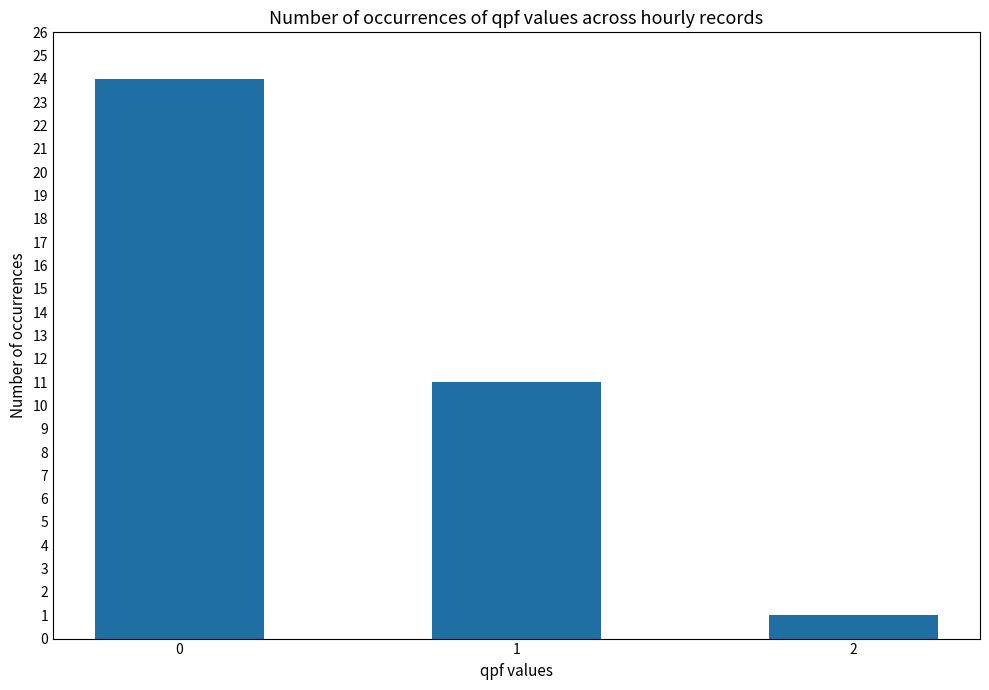

What is the change in value from 1 to 2?

-10